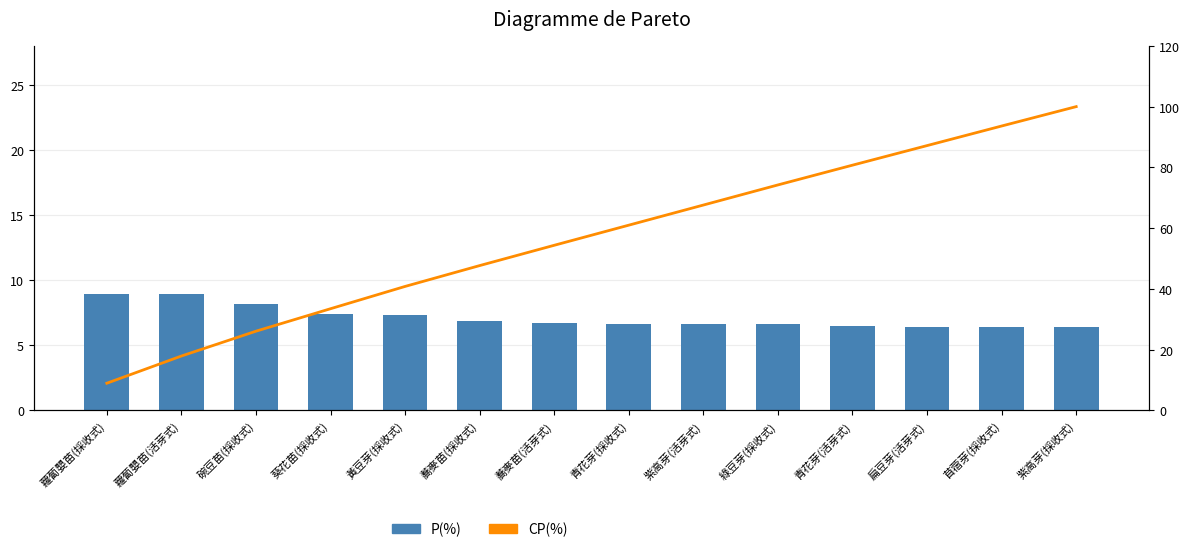

At which label does CP(%) reach its peak?

紫高芽(採收式)